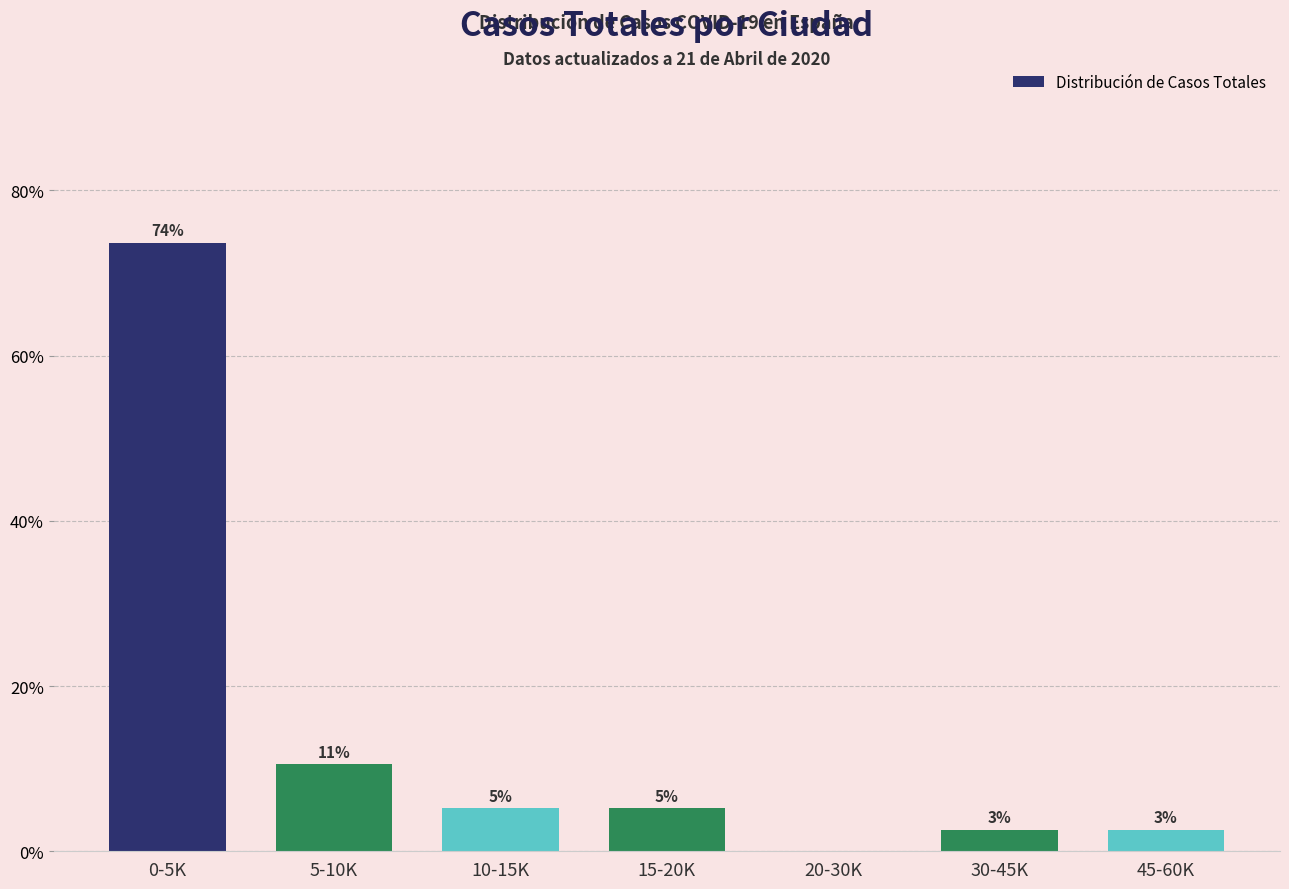

Are the bars horizontal?

No